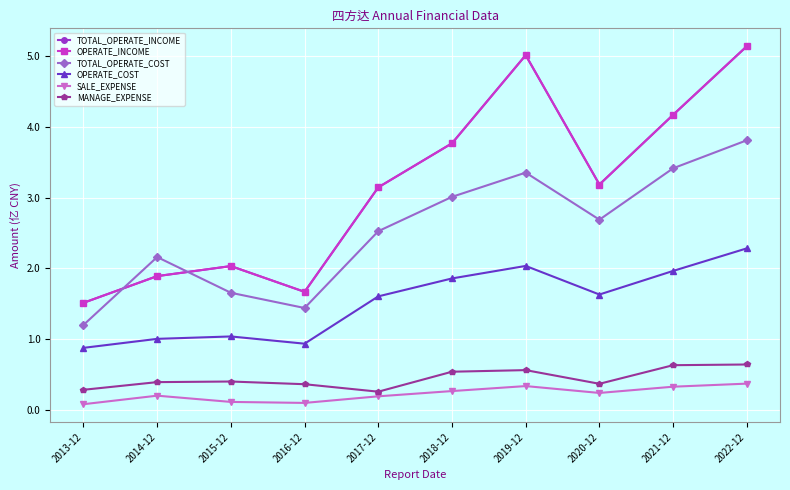

Is it true that TOTAL_OPERATE_INCOME equals 3.5 at 2022-12?

False